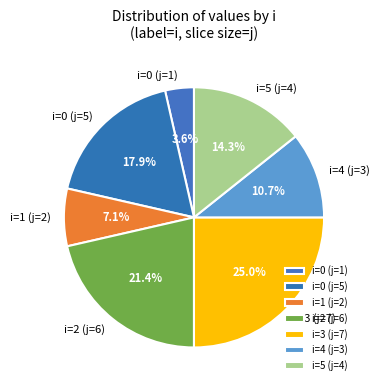

How many slices are in this pie chart?

7